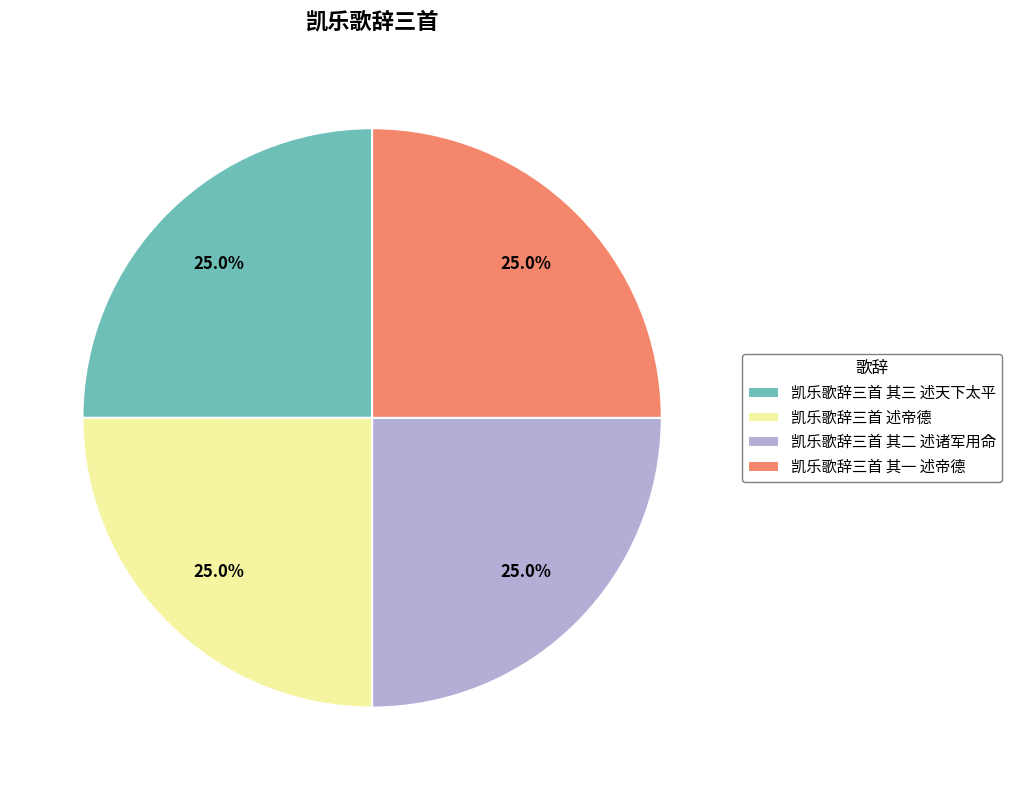

What is the ratio of the value at 凯乐歌辞三首 其二 述诸军用命 to the value at 凯乐歌辞三首 其一 述帝德?

1.0